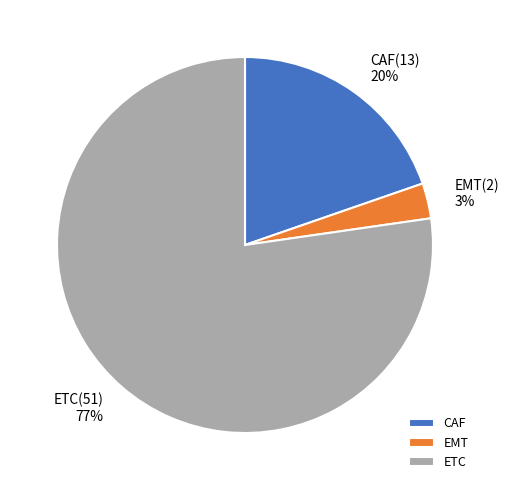

What percentage is the EMT slice, to the nearest percent?

3%